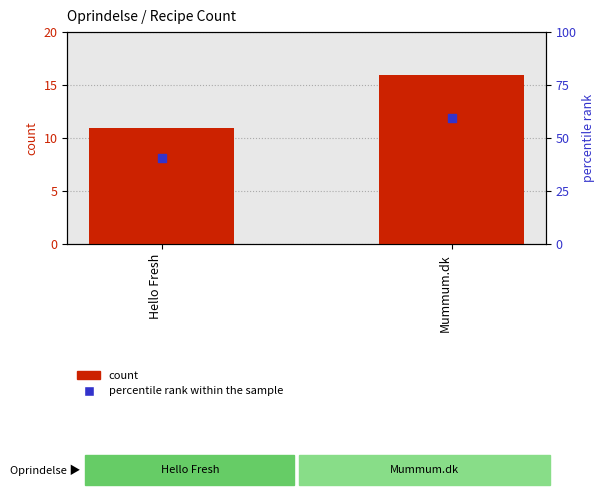

What are all the series names shown in the legend?

count, percentile rank within the sample